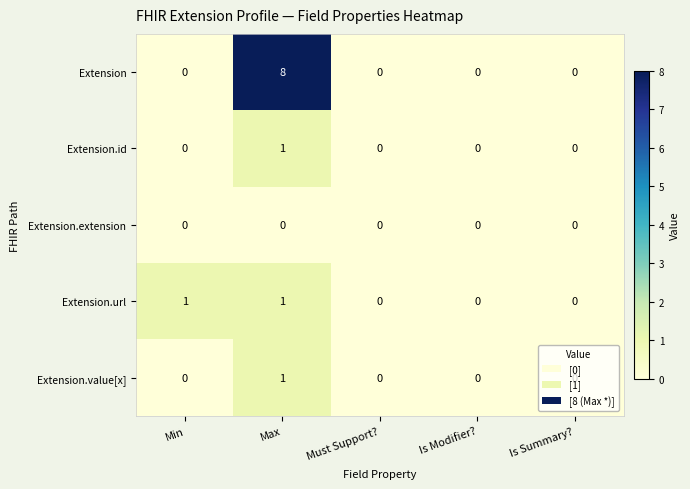

At which category does the chart reach its peak across all series?

Max